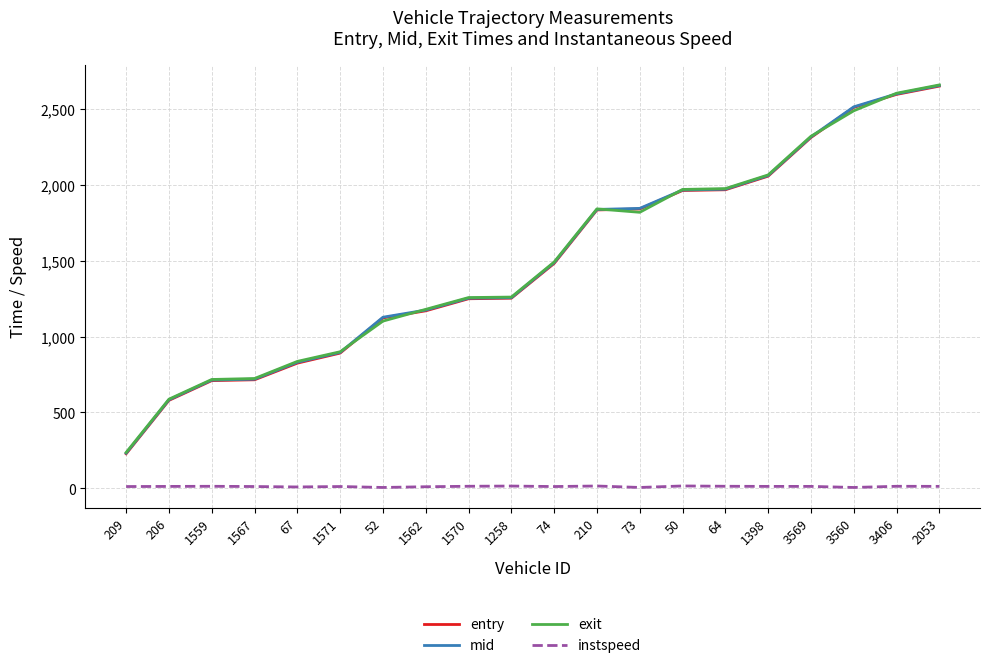

What is the average value of the instspeed series?

11.0